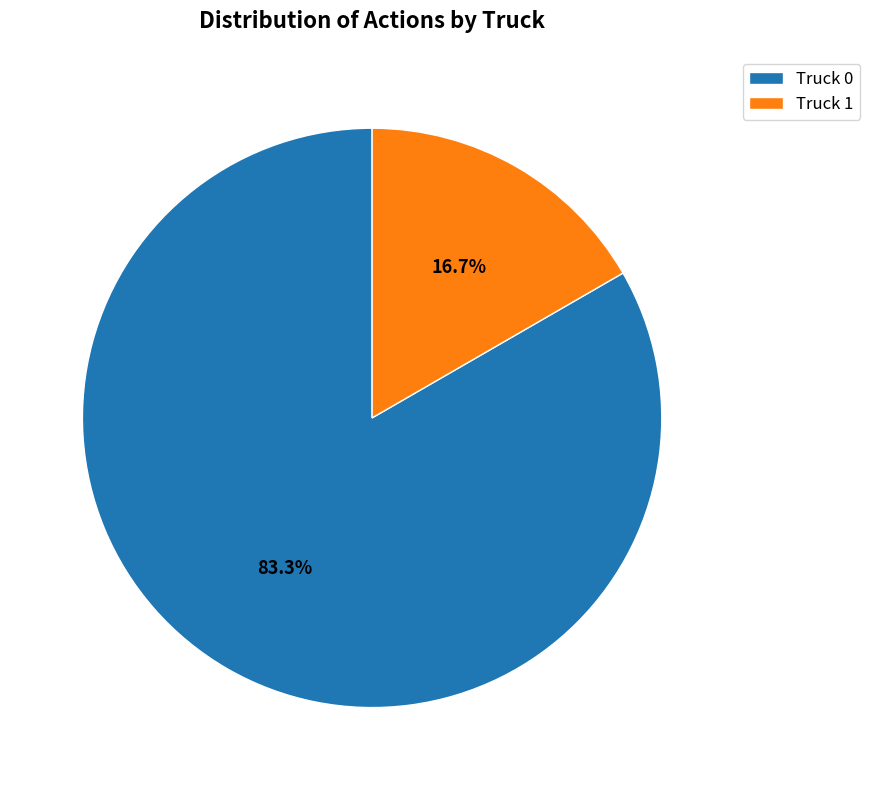

Combined, do Truck 1 and Truck 0 account for over 50%?

Yes